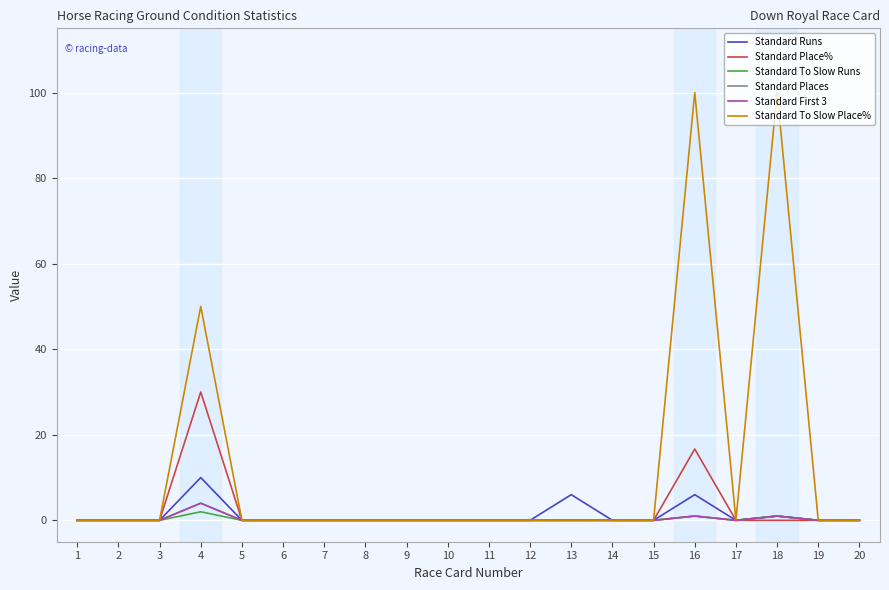

Does the chart display data point markers on the line(s)?

No